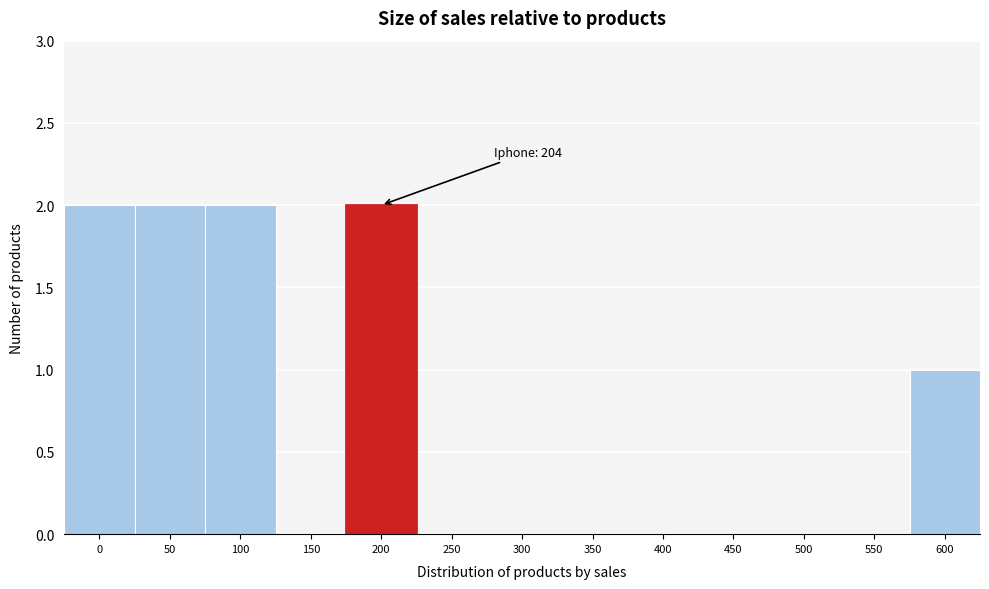

Reading left to right, extract all data points from this chart.

0=2	50=2	100=2	150=0	200=2	250=0	300=0	350=0	400=0	450=0	500=0	550=0	600=1